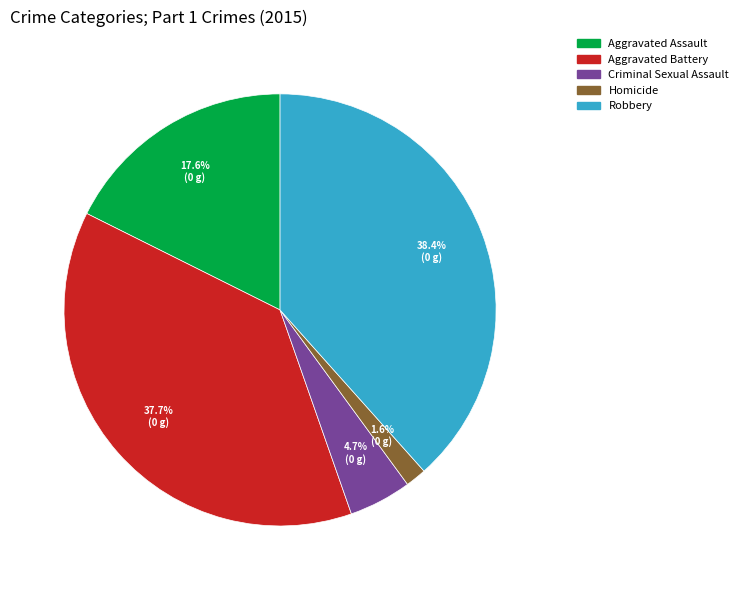

To the nearest percent, what is the combined percentage of Aggravated Assault and Robbery?

56%